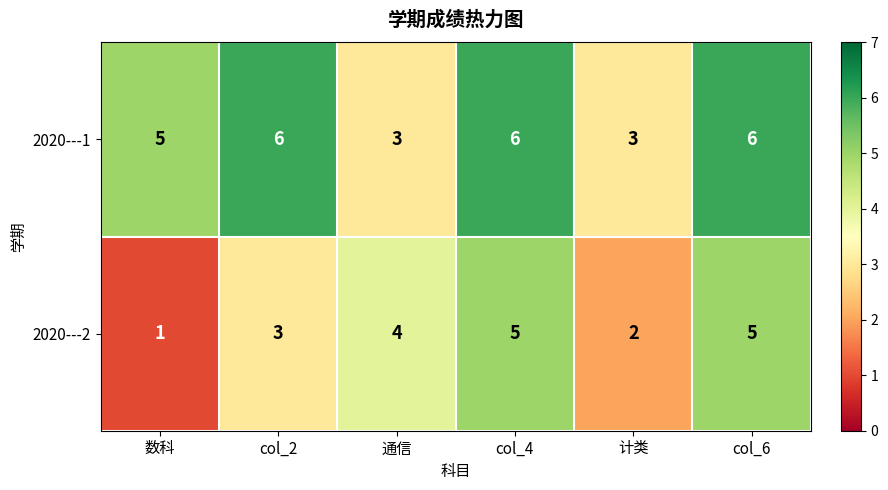

What is the total value across all series at 计类?

5